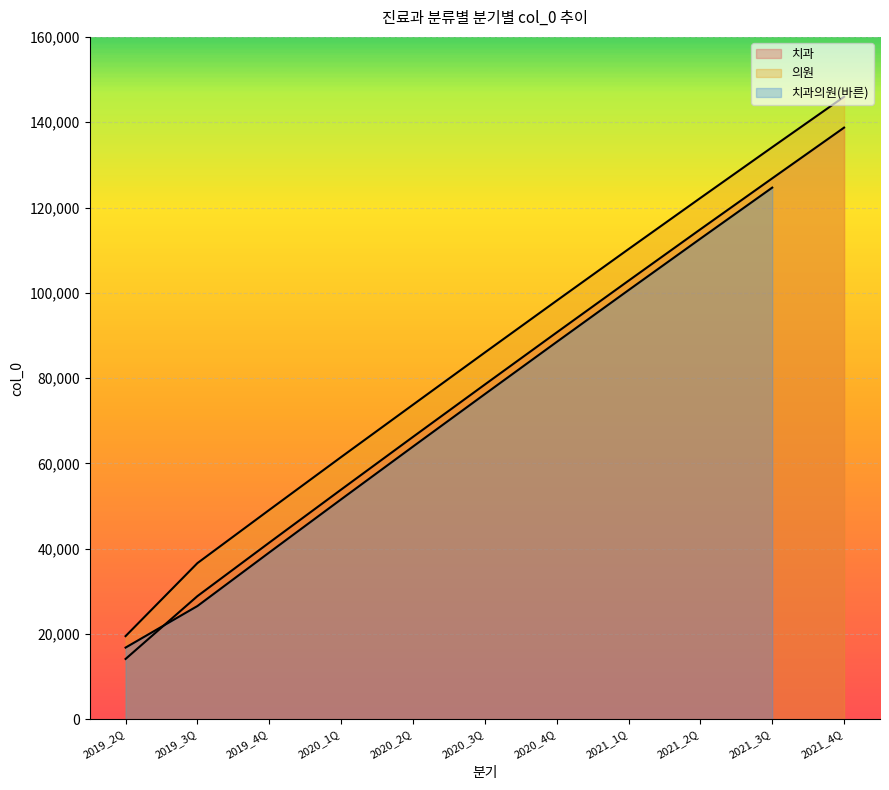

What is the maximum value for 의원?

145964